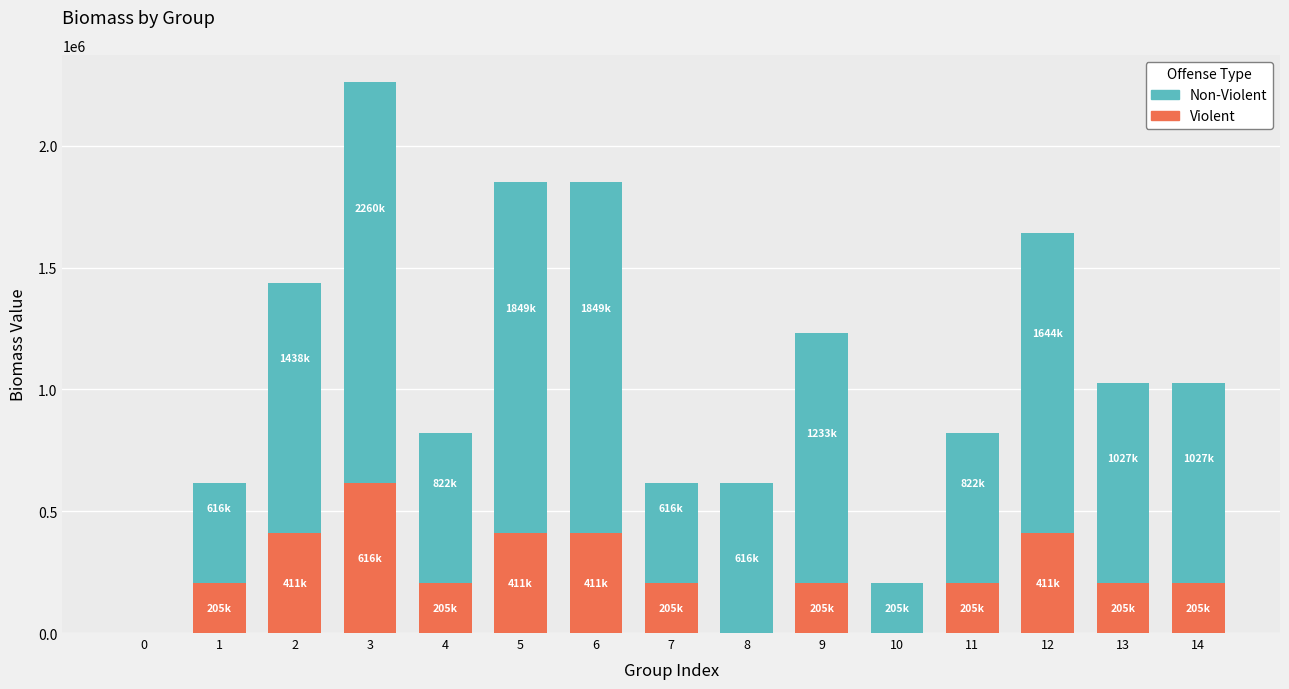

How many data points in Violent are above 205445?

12